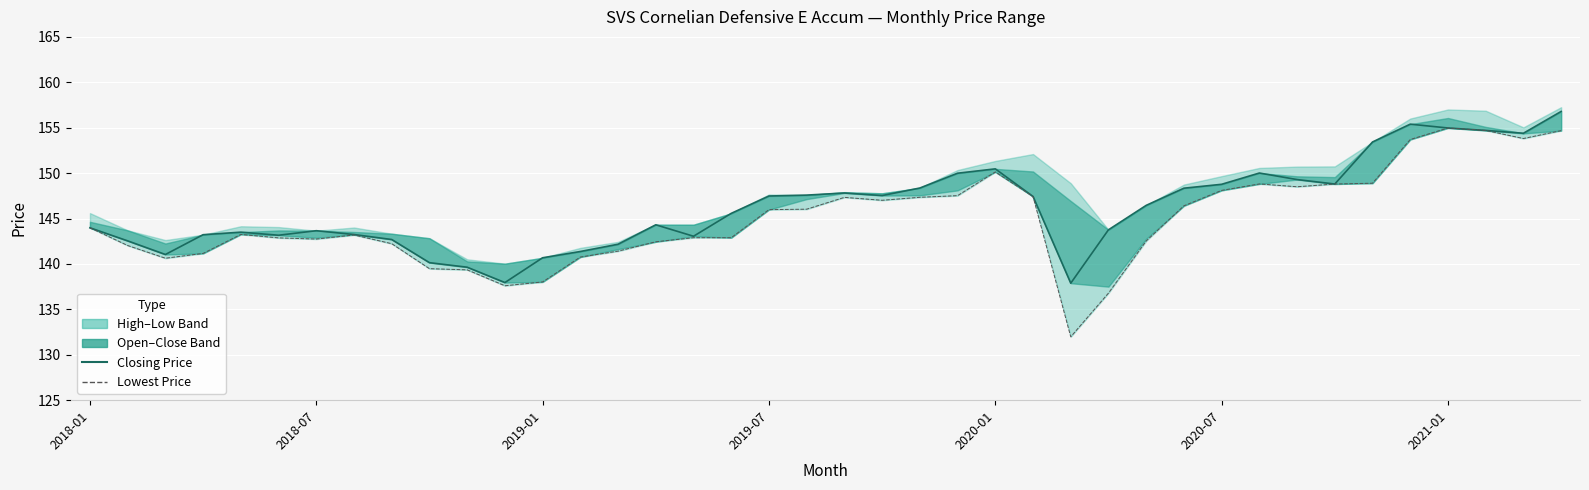

Rank the series by their average value, from lowest to highest.

Lowest Price, Closing Price